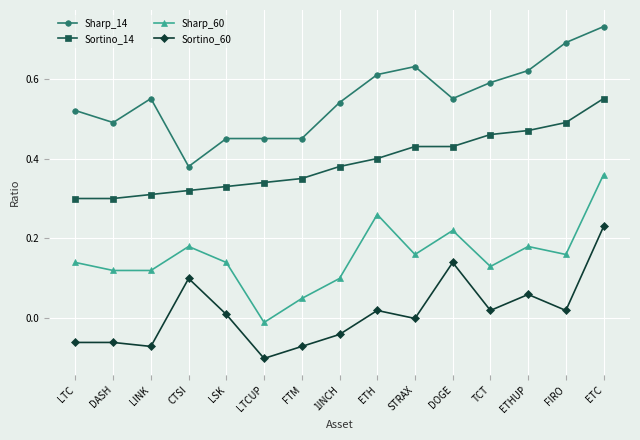

What position from the right is ETHUP?

3